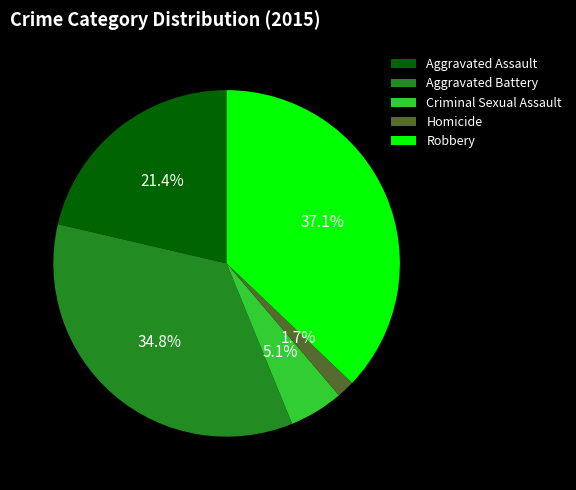

Is the sum of Criminal Sexual Assault and Robbery greater than half?

No